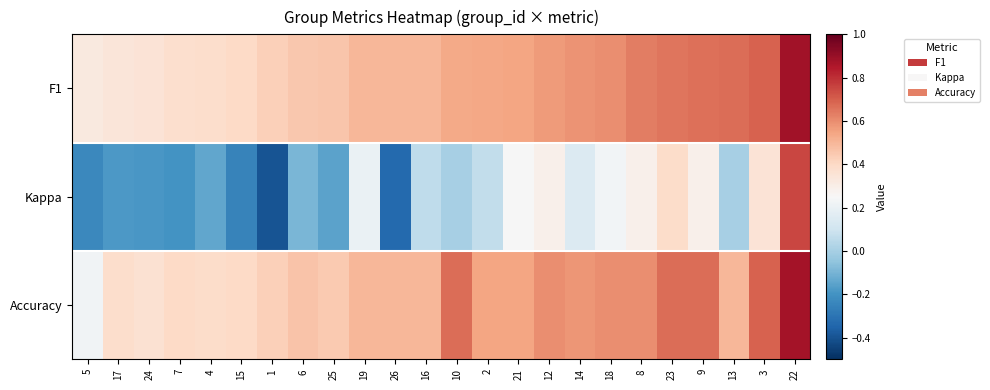

Which series has the widest spread of values?

Kappa